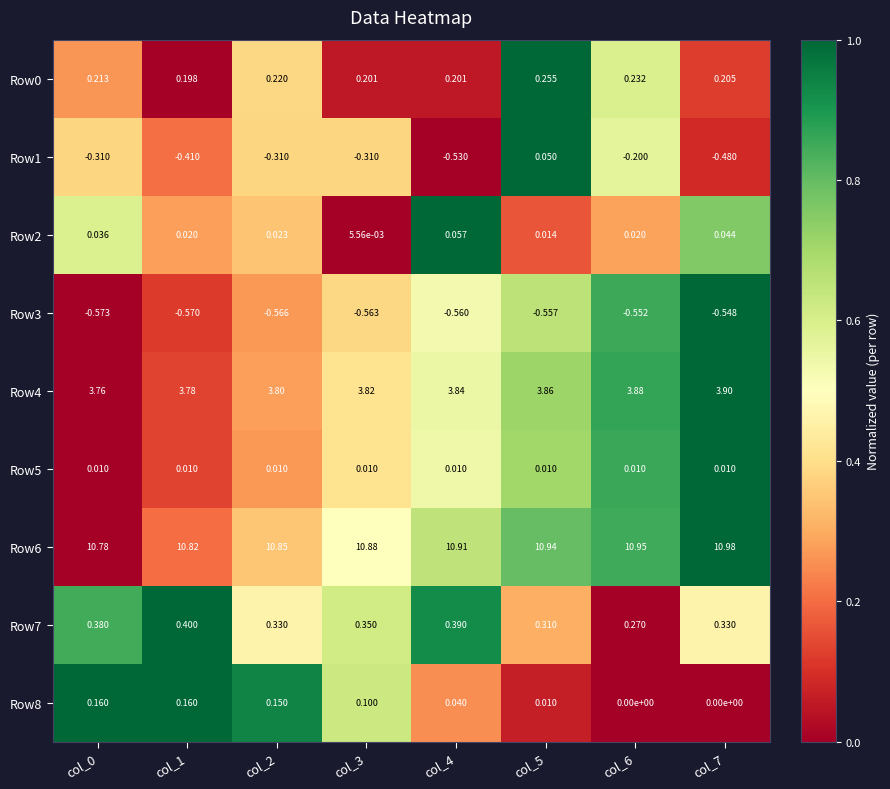

At which category is the sum across all series the highest?

col_5